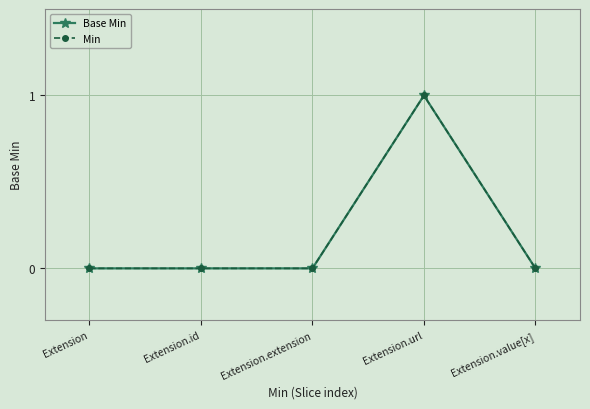

How many lines are shown in the chart?

2